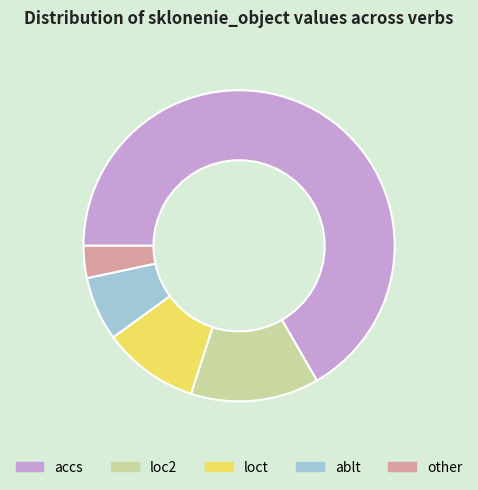

Between loc2 and loct, which is larger?

loc2